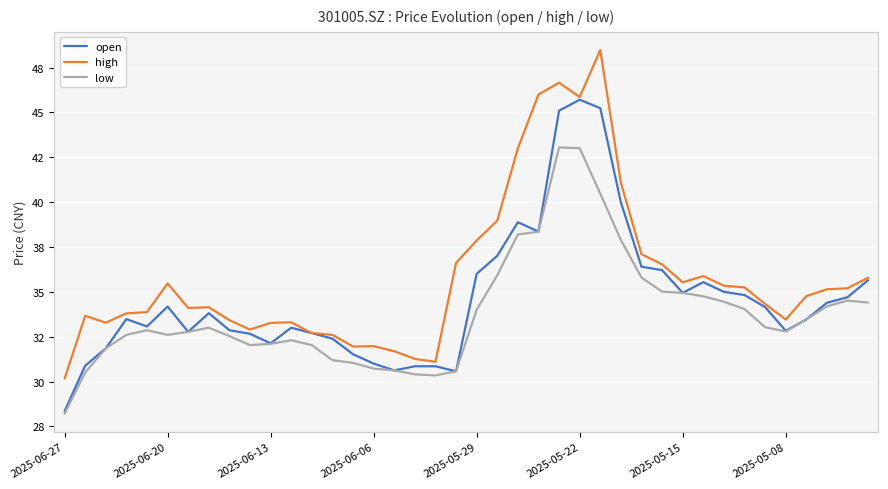

At which category is the sum across all series the highest?

24